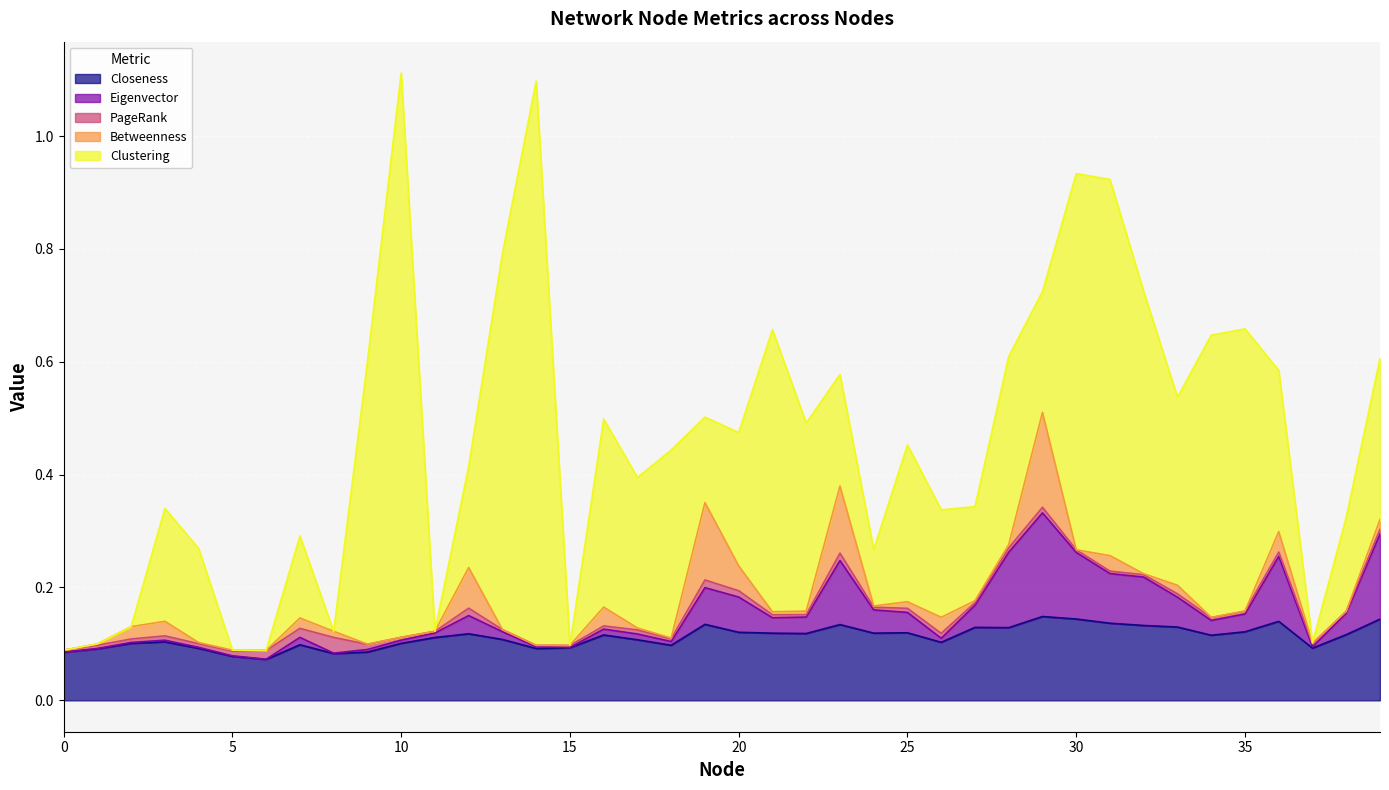

Is the value of Betweenness at 7 greater than the value of PageRank at 37?

Yes